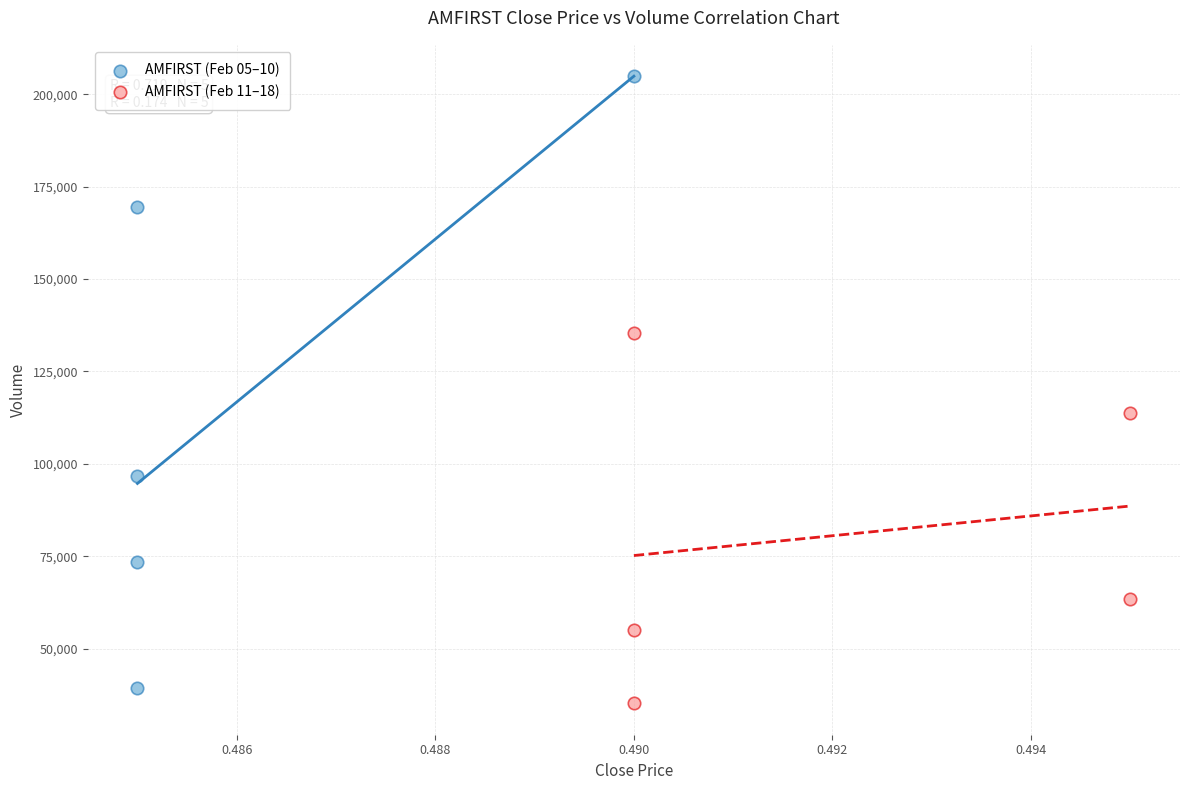

What are all the series names shown in the legend?

AMFIRST (Feb 05–10), AMFIRST (Feb 11–18)